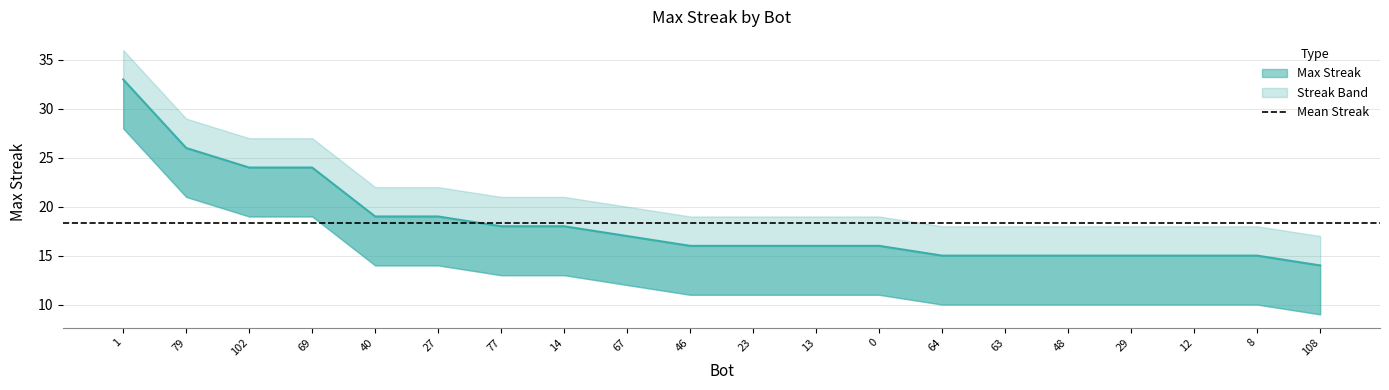

At how many categories does at least one series exceed 21?

6